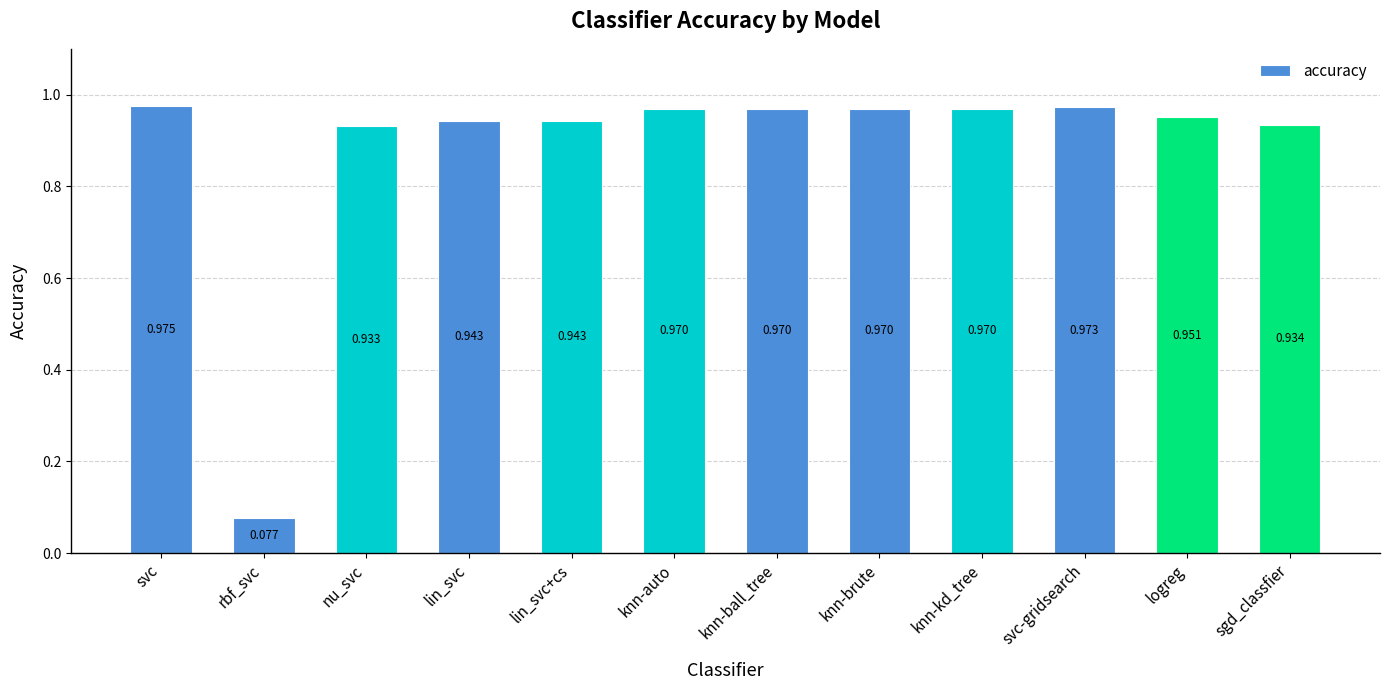

At which category does the chart reach its minimum across all series?

rbf_svc